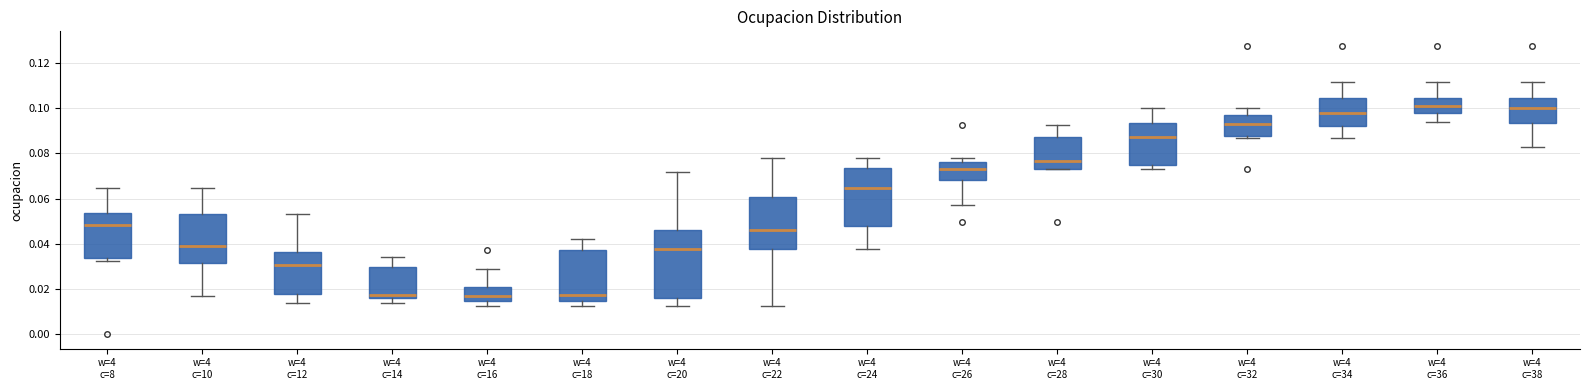

Reading left to right, read every box against the y-axis: the position of its median line, the range the box covers, and the ends of its whiskers. The values are not printed on the chart, so give them approximately, as read against the axis.

w=4 c=8: median 0.048, box 0.034 to 0.054, whiskers 0.032 to 0.064
w=4 c=10: median 0.040, box 0.032 to 0.054, whiskers 0.016 to 0.064
w=4 c=12: median 0.030, box 0.018 to 0.036, whiskers 0.014 to 0.054
w=4 c=14: median 0.018, box 0.016 to 0.030, whiskers 0.014 to 0.034
w=4 c=16: median 0.016, box 0.014 to 0.020, whiskers 0.012 to 0.028
w=4 c=18: median 0.018, box 0.014 to 0.038, whiskers 0.012 to 0.042
w=4 c=20: median 0.038, box 0.016 to 0.046, whiskers 0.012 to 0.072
w=4 c=22: median 0.046, box 0.038 to 0.060, whiskers 0.012 to 0.078
w=4 c=24: median 0.064, box 0.048 to 0.074, whiskers 0.038 to 0.078
w=4 c=26: median 0.074, box 0.068 to 0.076, whiskers 0.058 to 0.078
w=4 c=28: median 0.076, box 0.074 to 0.088, whiskers 0.074 to 0.092
w=4 c=30: median 0.088, box 0.074 to 0.094, whiskers 0.074 (just below the box's lower edge) to 0.100
w=4 c=32: median 0.094, box 0.088 to 0.098, whiskers 0.086 to 0.100
w=4 c=34: median 0.098, box 0.092 to 0.104, whiskers 0.086 to 0.112
w=4 c=36: median 0.100, box 0.098 to 0.104, whiskers 0.094 to 0.112
w=4 c=38: median 0.100, box 0.094 to 0.104, whiskers 0.082 to 0.112